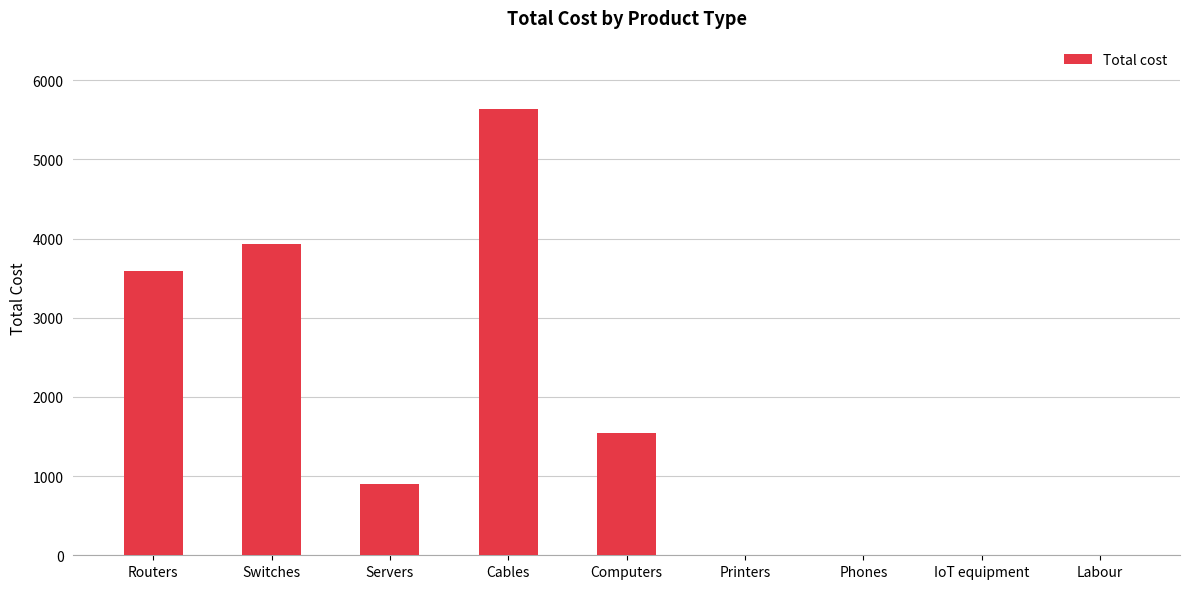

Reading right to left, extract all data points from this chart.

0	0	0	0	1550	5640	898	3930	3592